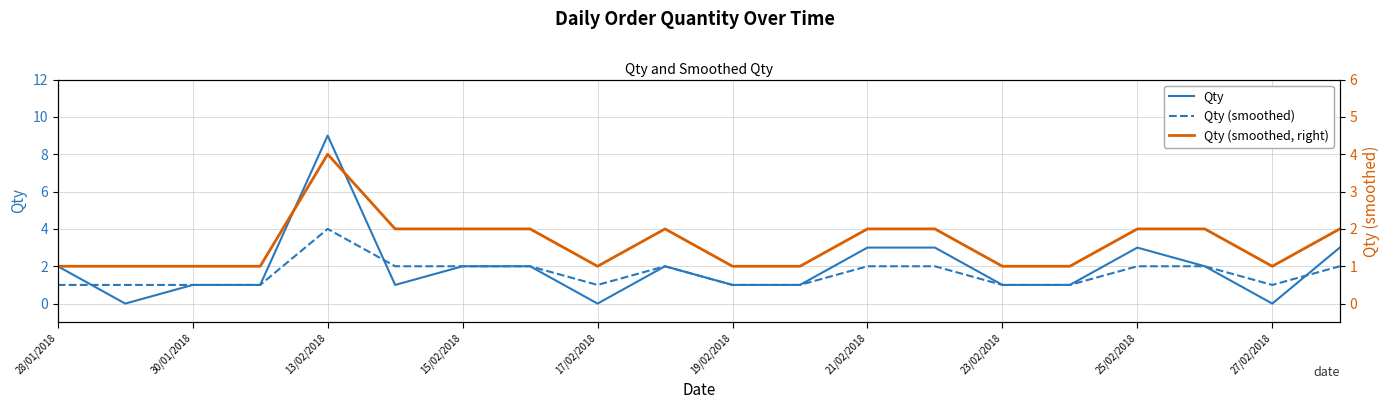

Is the value of Qty (smoothed) at 23/02/2018 greater than the value of Qty at 16?

No